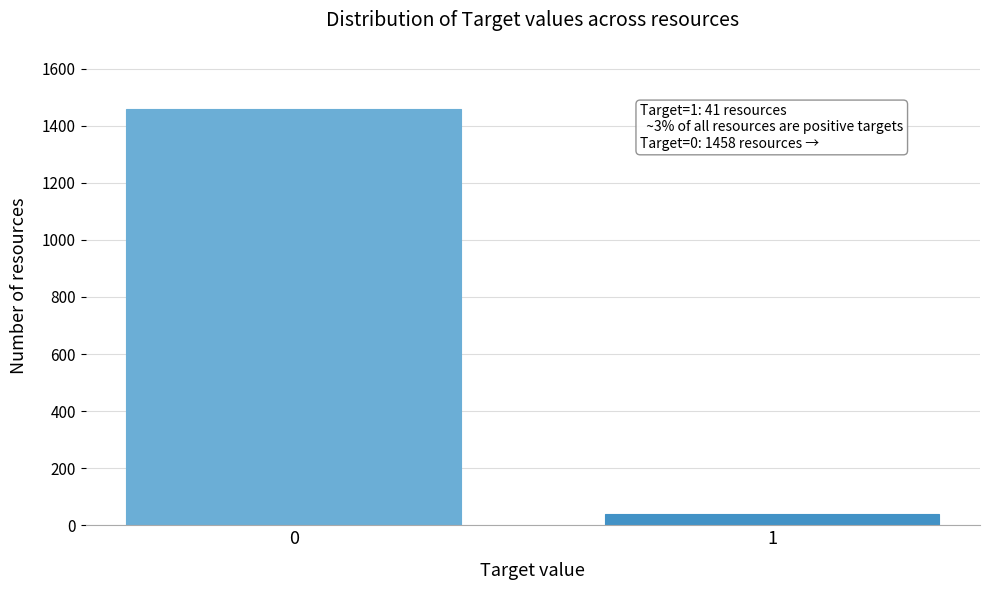

Reading right to left, extract all data points from this chart.

1=41	0=1458